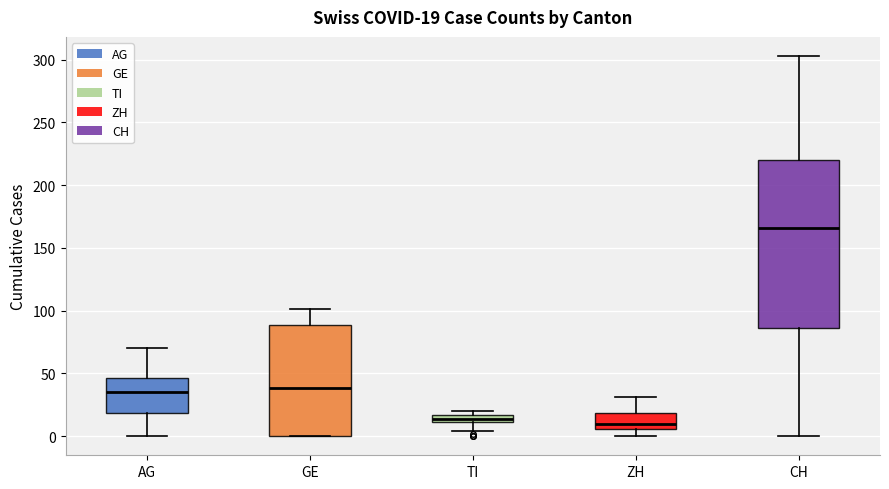

Which box's median line is the highest?

CH